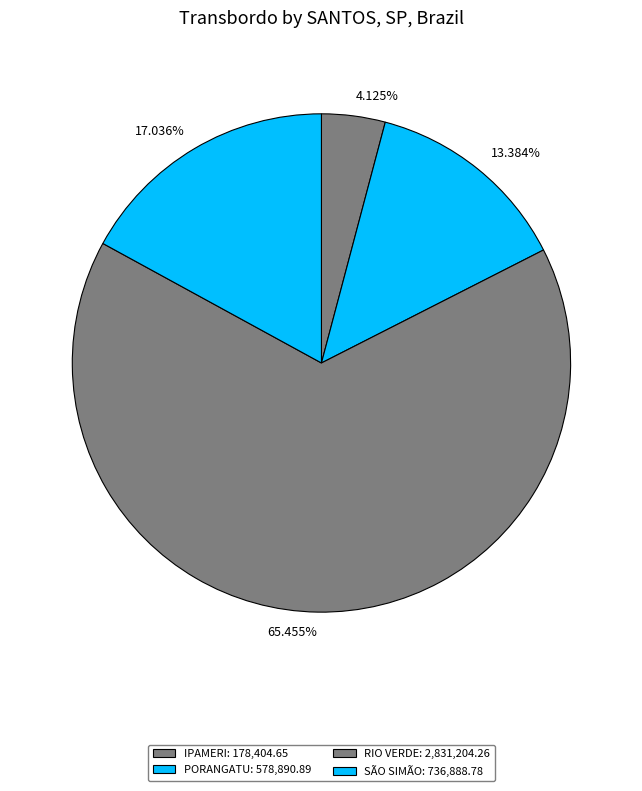

Is there any slice that represents more than half of the pie?

Yes